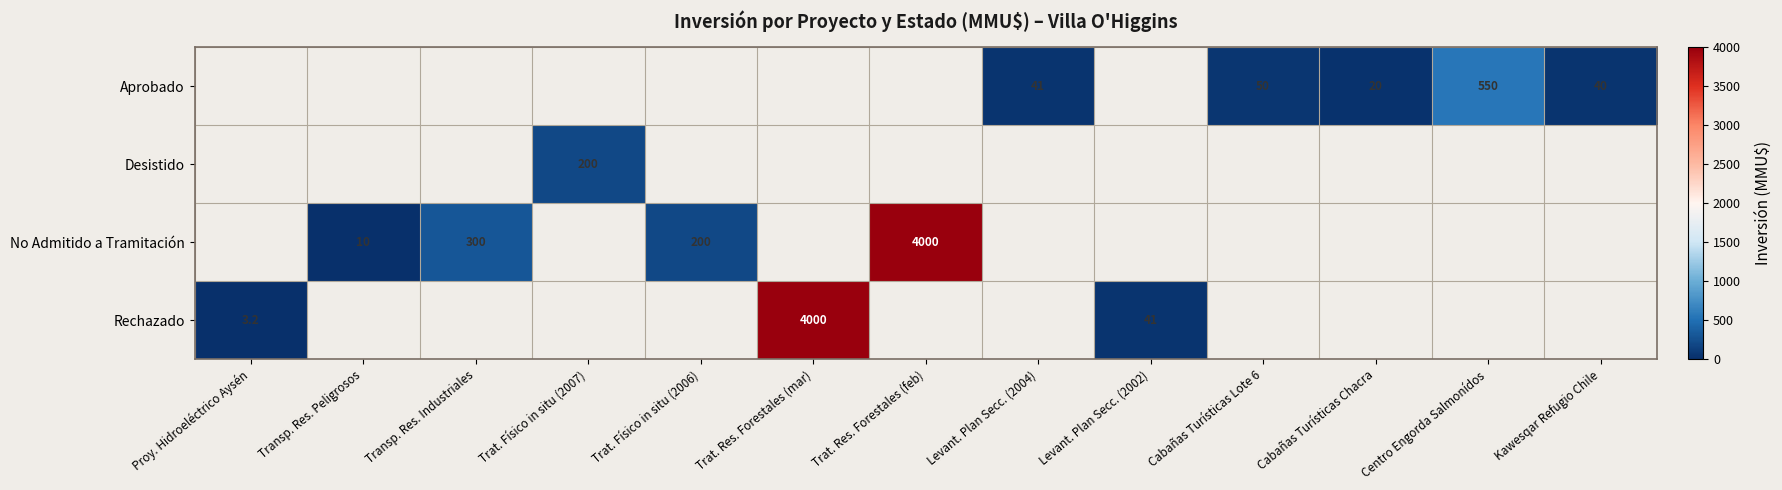

What is the difference between the Aprobado values at Cabañas Turísticas Lote 6 and Kawesqar Refugio Chile?

10.0